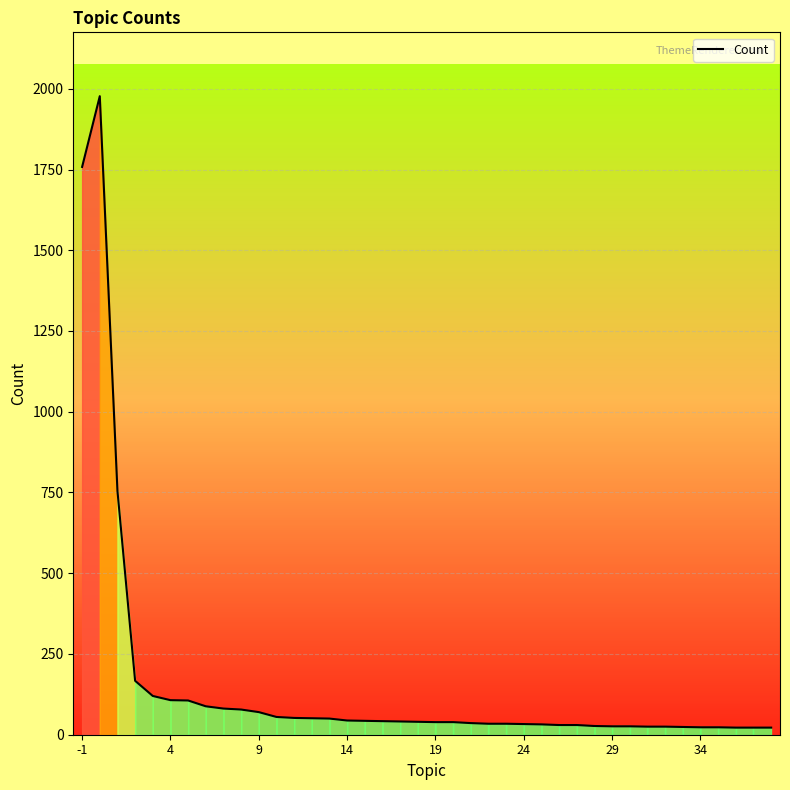

What is the greatest value displayed?

1977